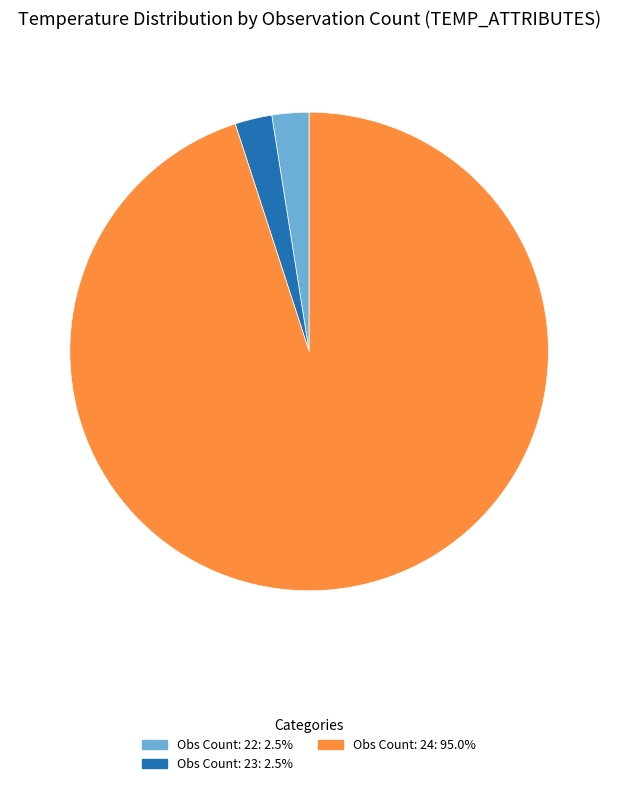

Count the number of slices in the pie.

3